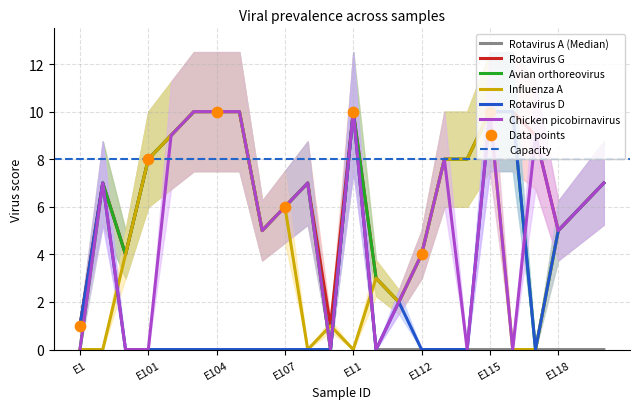

What are all the series names shown in the legend?

Rotavirus_A, Rotavirus_G, Avian_orthoreovirus, Influenza_A_virus, Rotavirus_D, Chicken_picobirnavirus